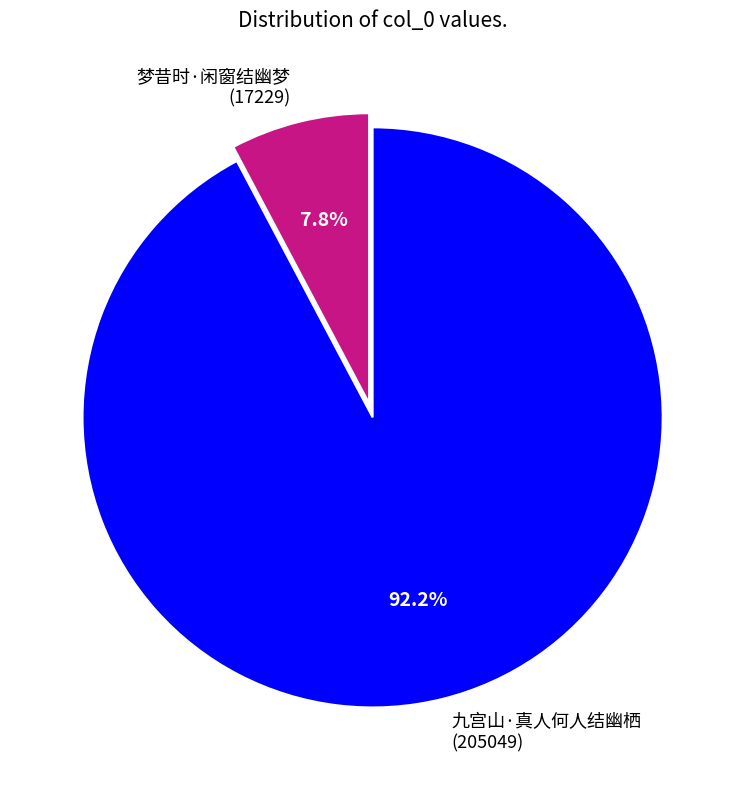

Which category has the smallest portion of the pie?

梦昔时·闲窗结幽梦